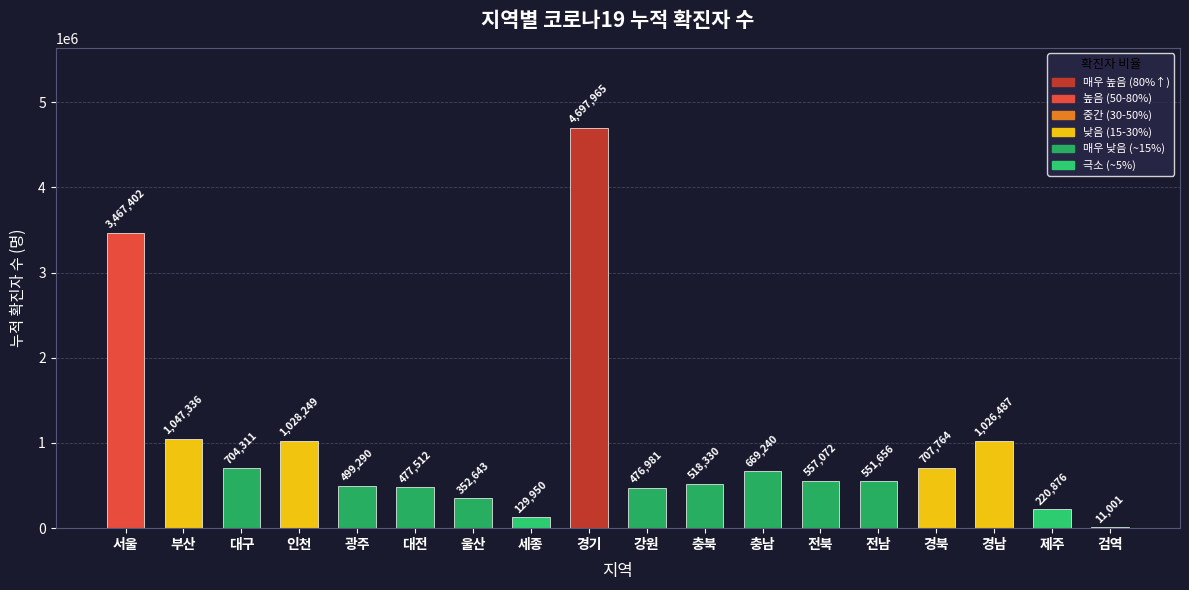

Count the number of categories in the chart.

18